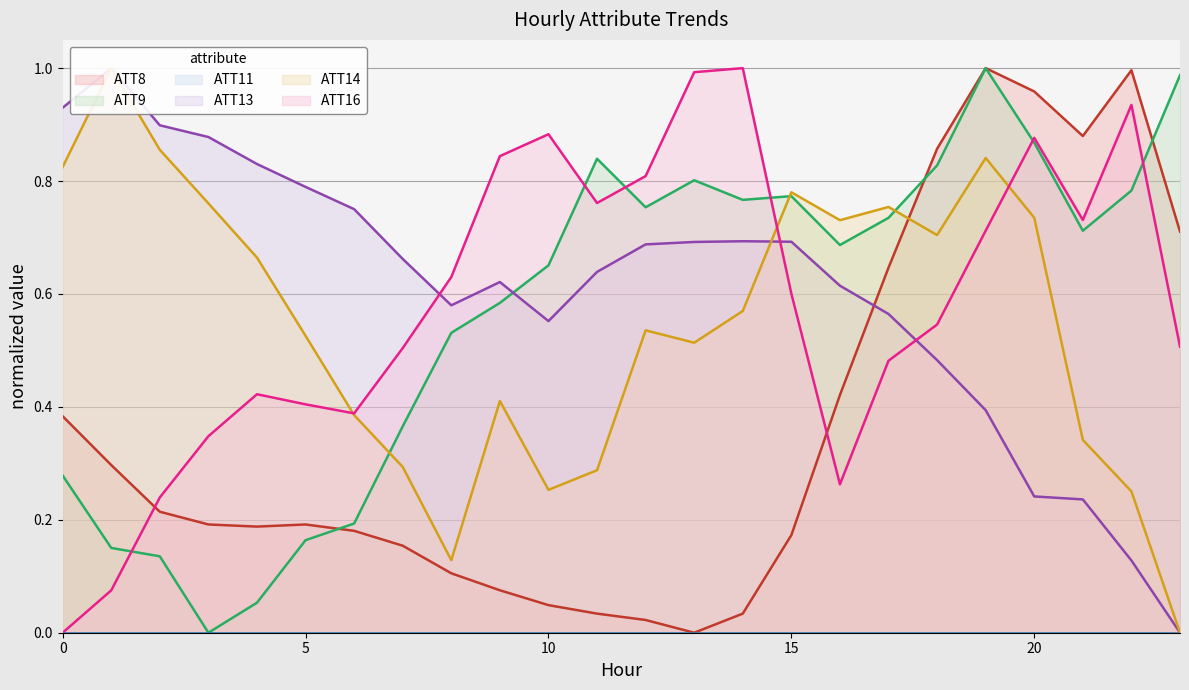

The value of ATT9 at 15 is 1.2. True or false?

False